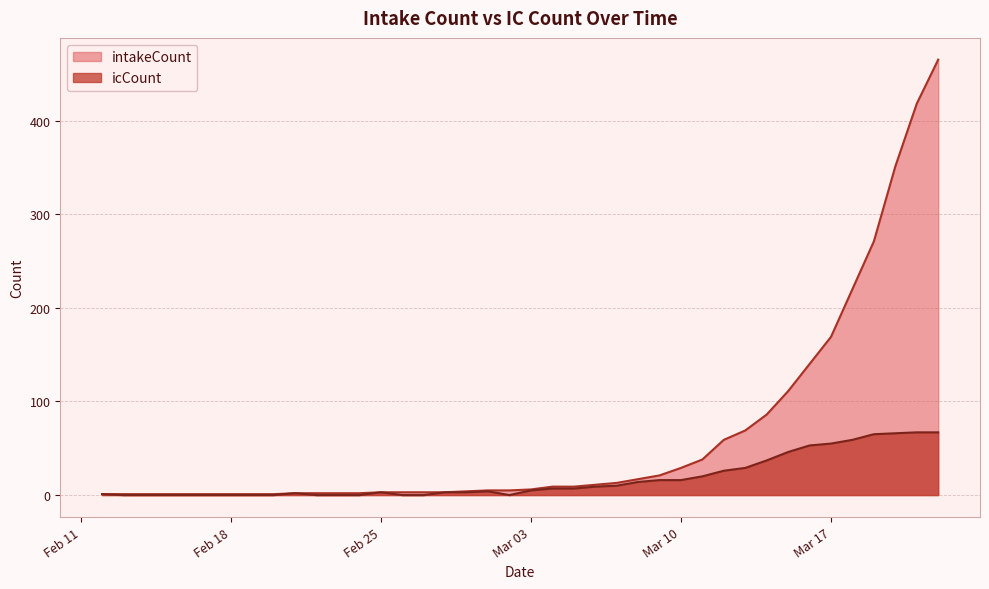

Which series has the largest total across all categories?

intakeCount